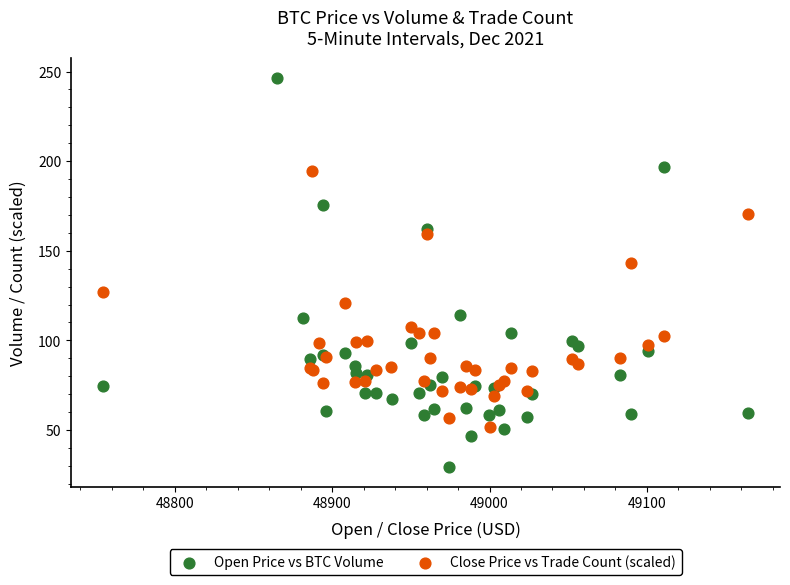

Which series has the widest spread of Y values?

Open Price vs BTC Volume